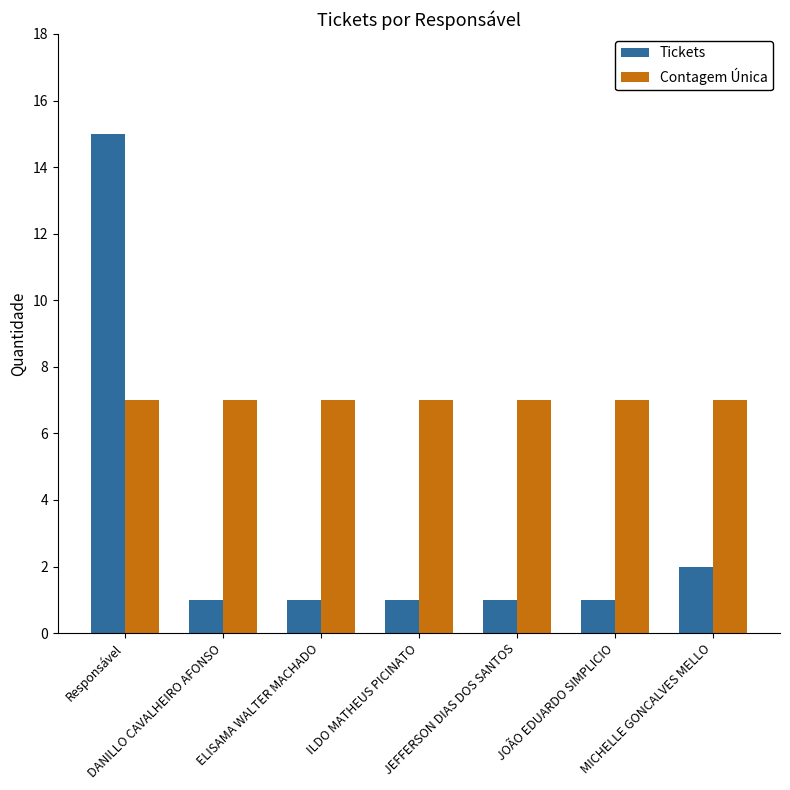

What is the spread (max minus min) of values at ELISAMA WALTER MACHADO?

6